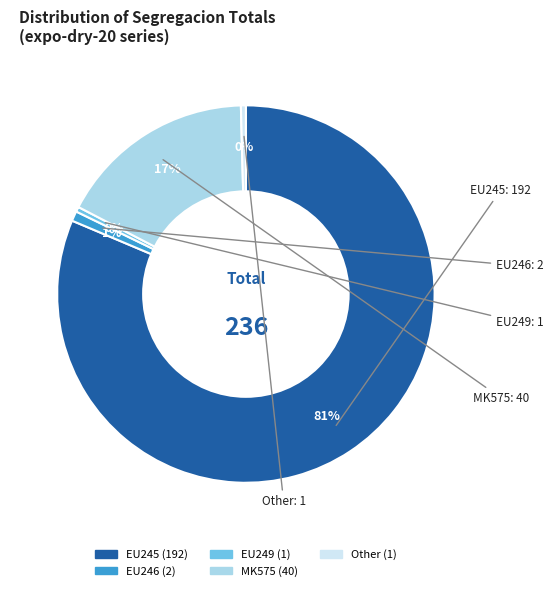

True or false: EU249 accounts for 0% of the total.

True